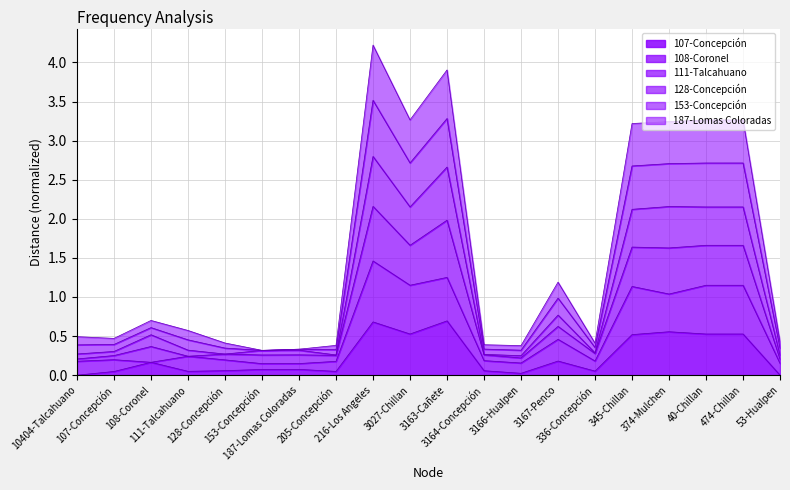

The value of 108-Coronel at 40-Chillan is 1.2. True or false?

True